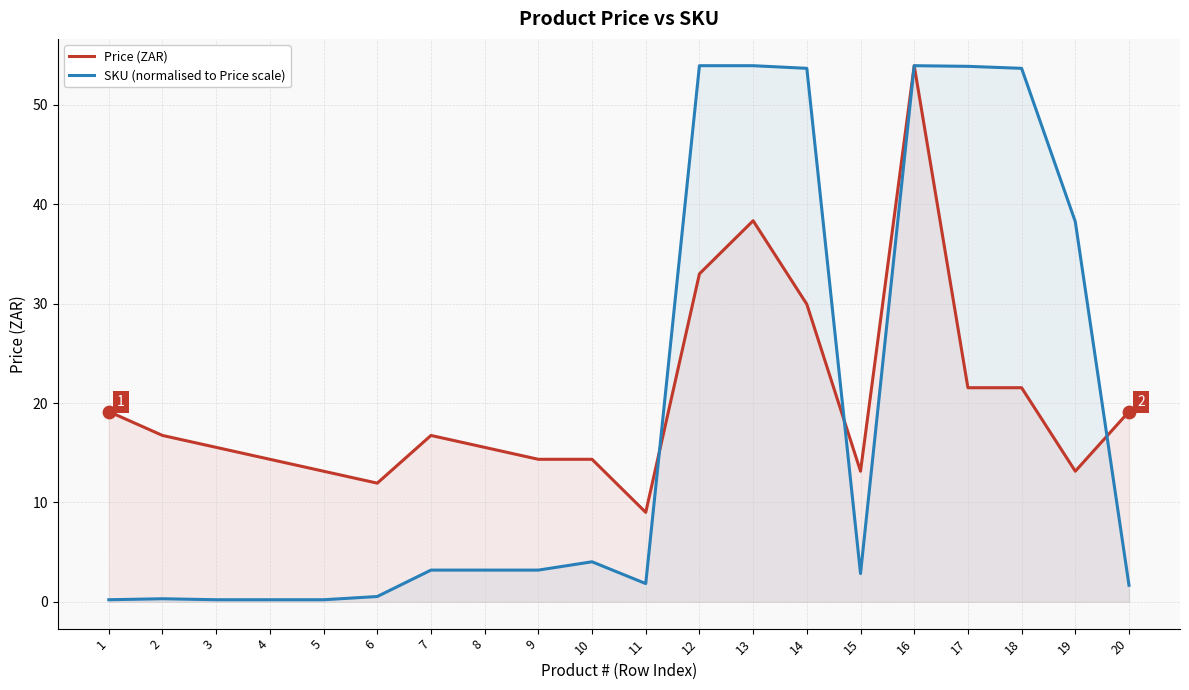

Is the value of SKU (normalised to Price scale) at 19 greater than the value of Price (ZAR) at 16?

No